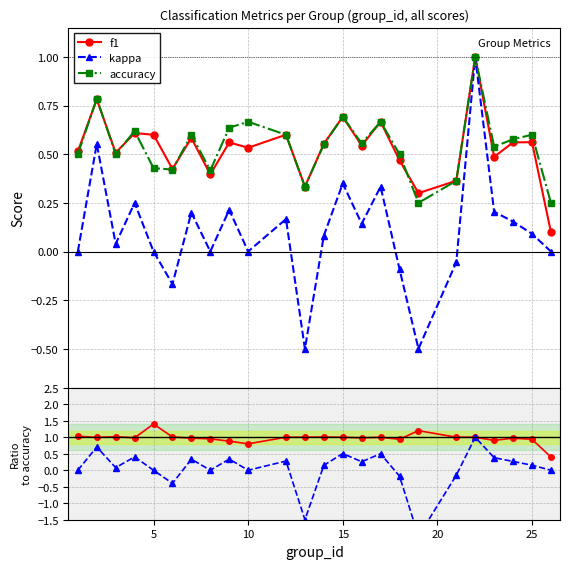

Which series has the largest range (max minus min)?

kappa/accuracy